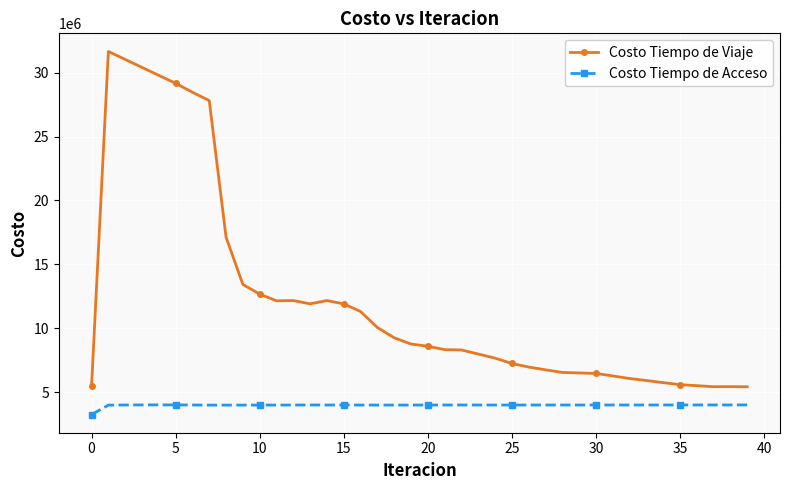

True or false: Costo Tiempo de Acceso and Costo Tiempo de Viaje cross at least once.

False